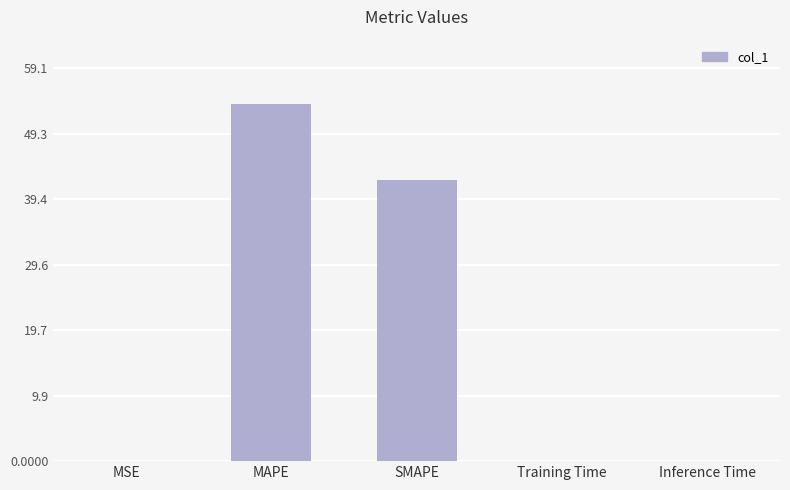

At which category does the chart reach its peak across all series?

MAPE